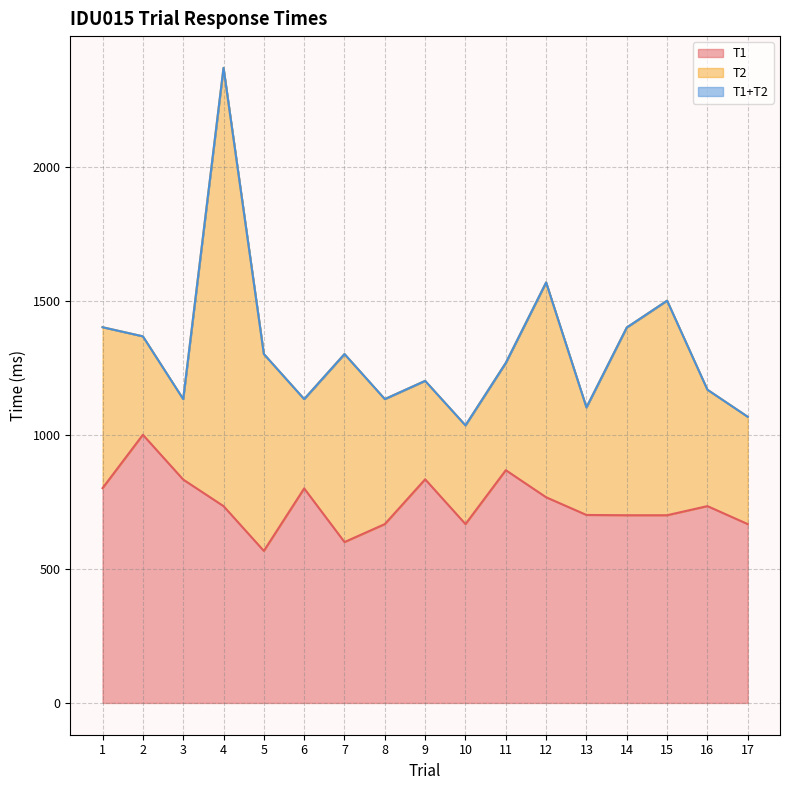

How many data points does each series have?

17